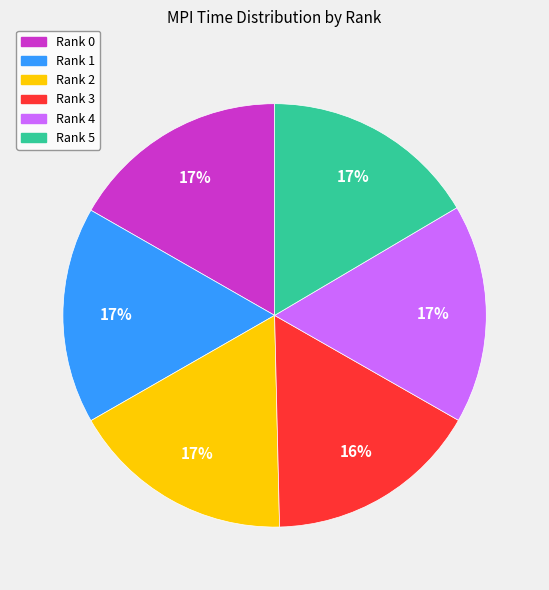

How many segments does this pie chart have?

6